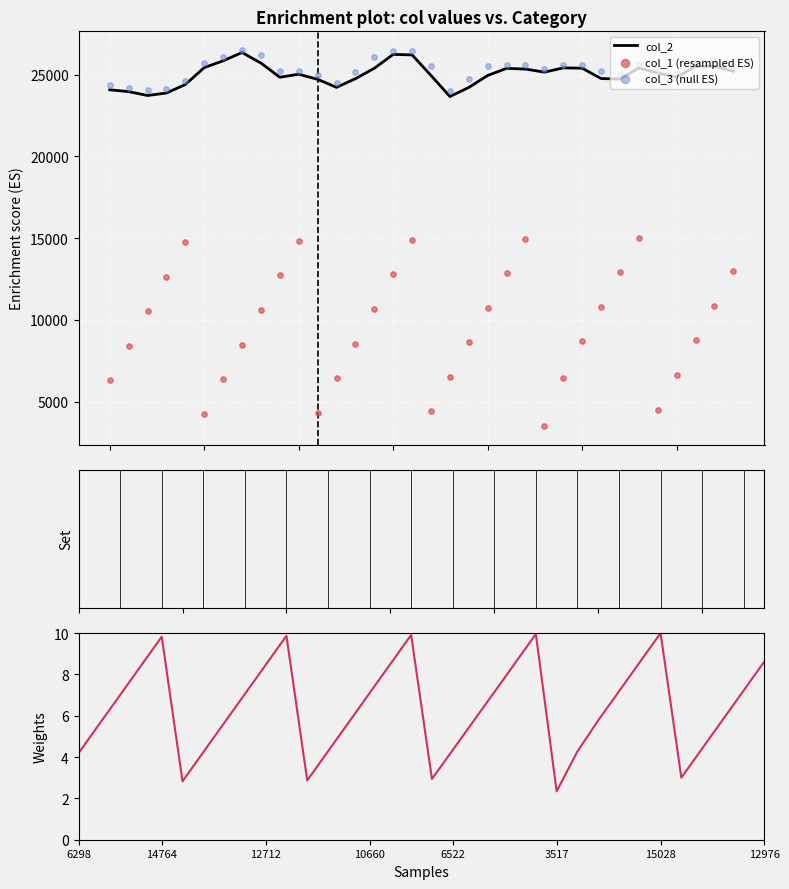

Which series reaches the minimum Y coordinate?

col_1